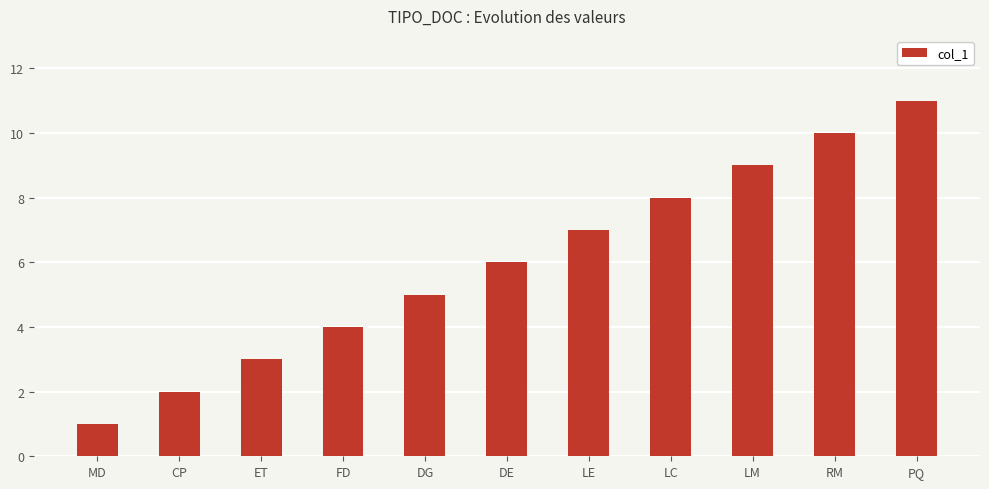

Reading left to right, list all the values displayed in this chart.

1	2	3	4	5	6	7	8	9	10	11